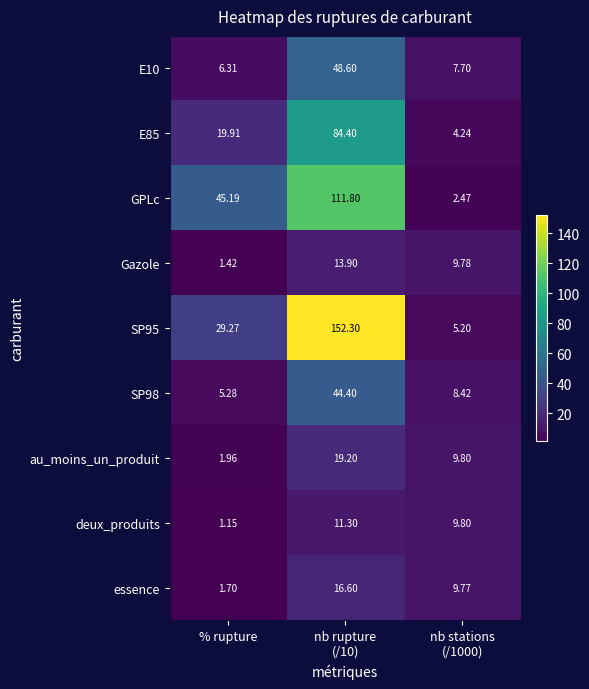

Where is GPLc nearest to the value 57?

% rupture